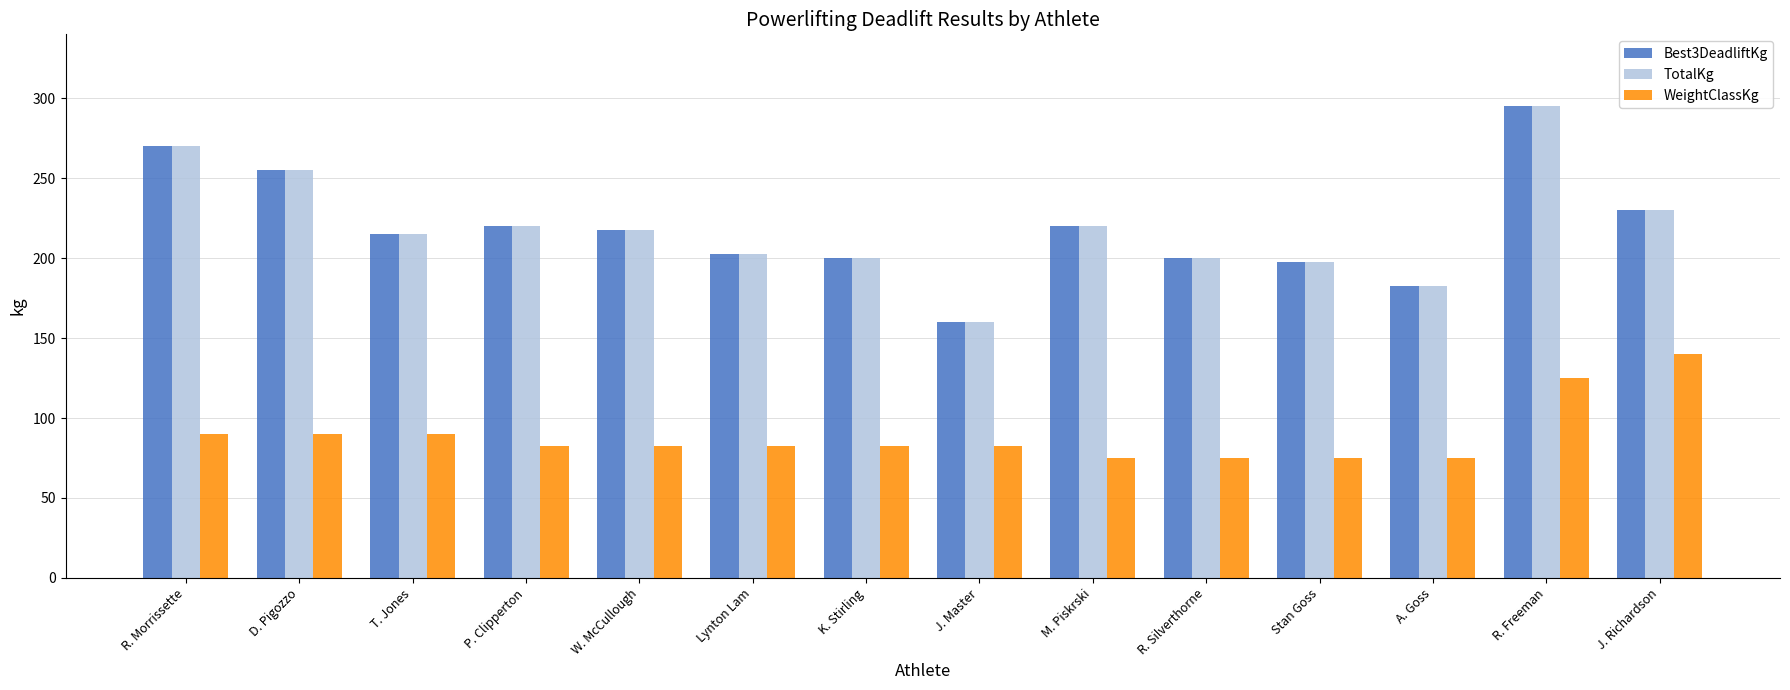

What is the sum of all Best3DeadliftKg values?

3065.0